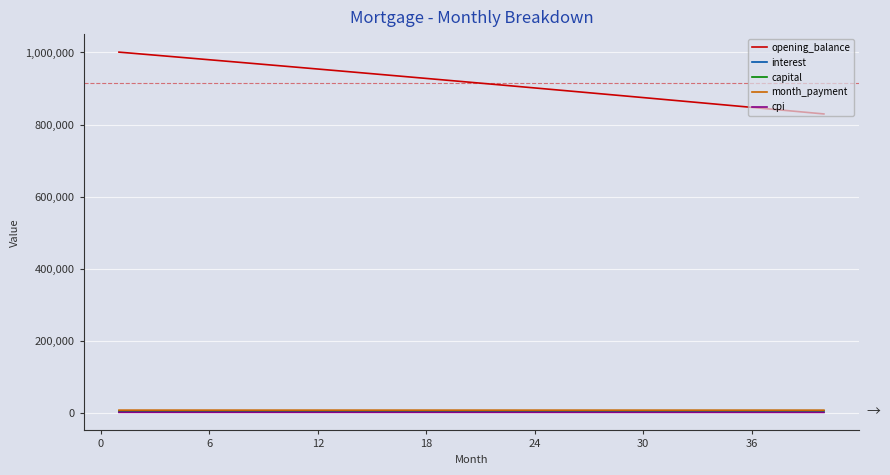

How many lines are shown in the chart?

5